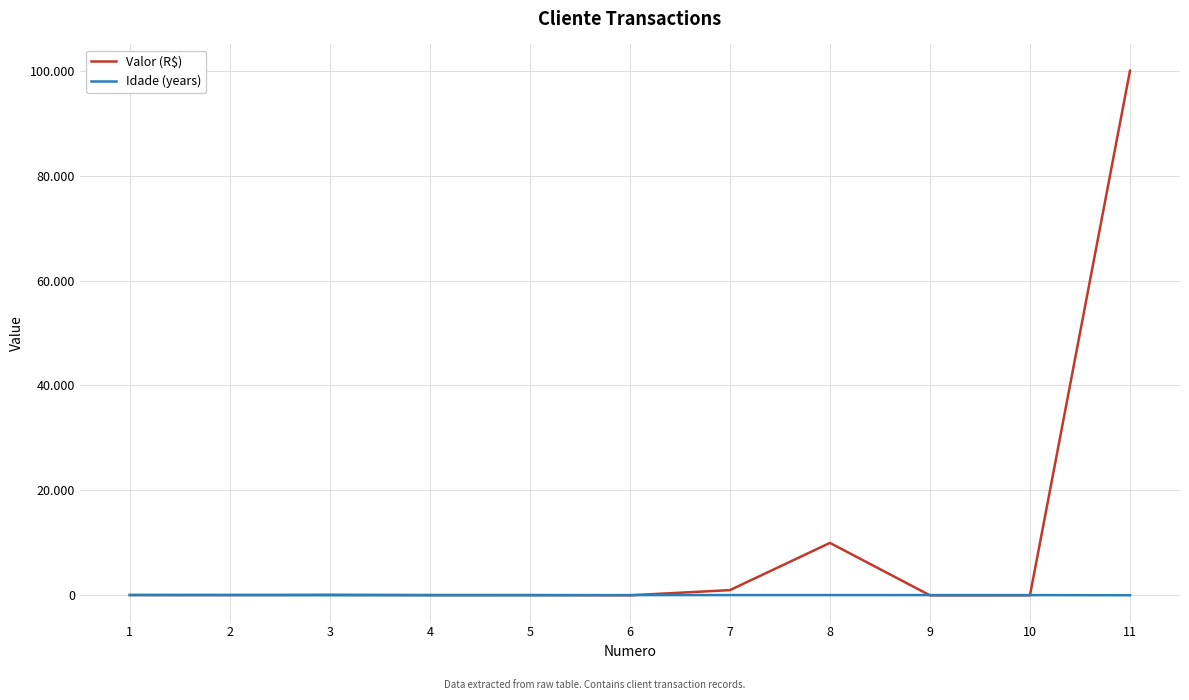

Is the value of Idade (years) at 6 greater than the value of Valor (R$) at 4?

No